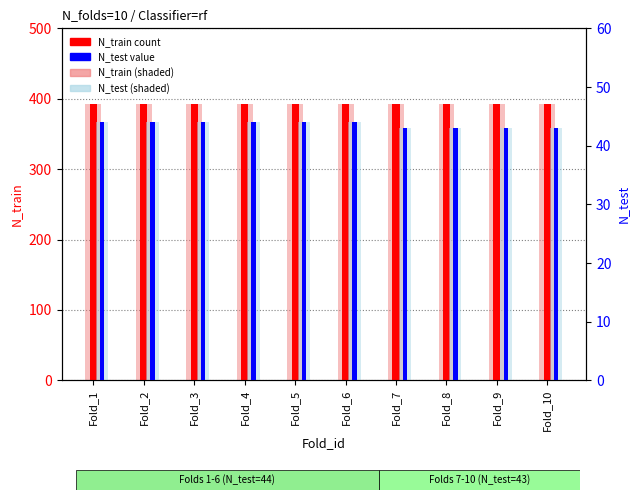

The N_train (bg) series shows 393 at Fold_7. True or false?

True